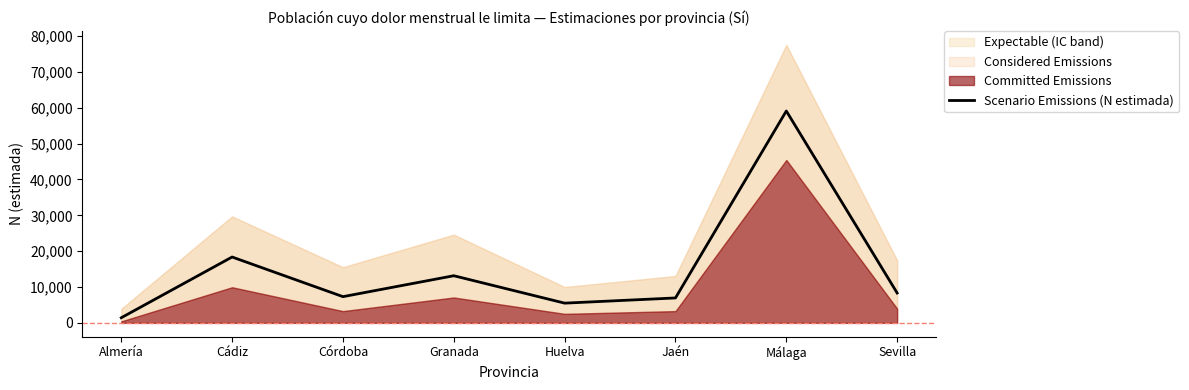

Rank the categories by value from highest to lowest.

Málaga, Cádiz, Granada, Sevilla, Córdoba, Jaén, Huelva, Almería